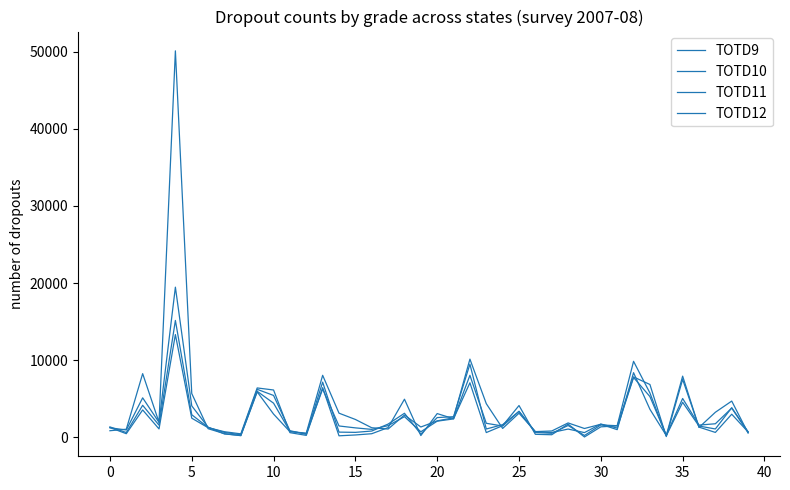

Does the chart have visible grid lines?

No